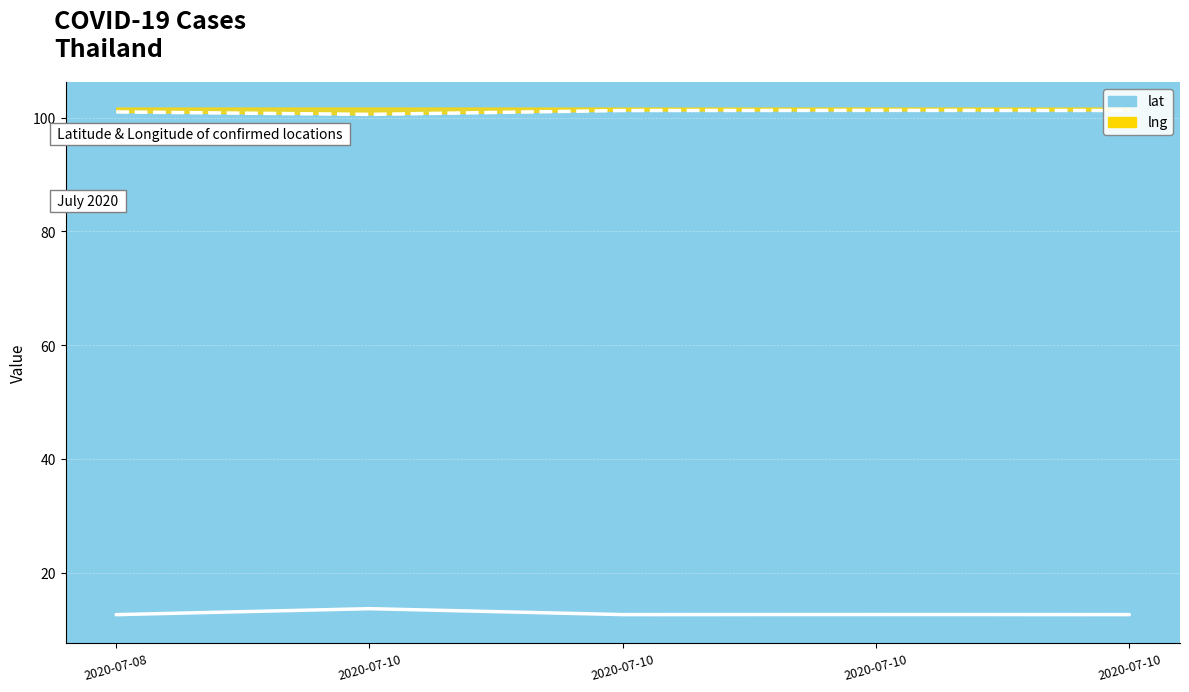

What is the minimum value for lng?

100.6